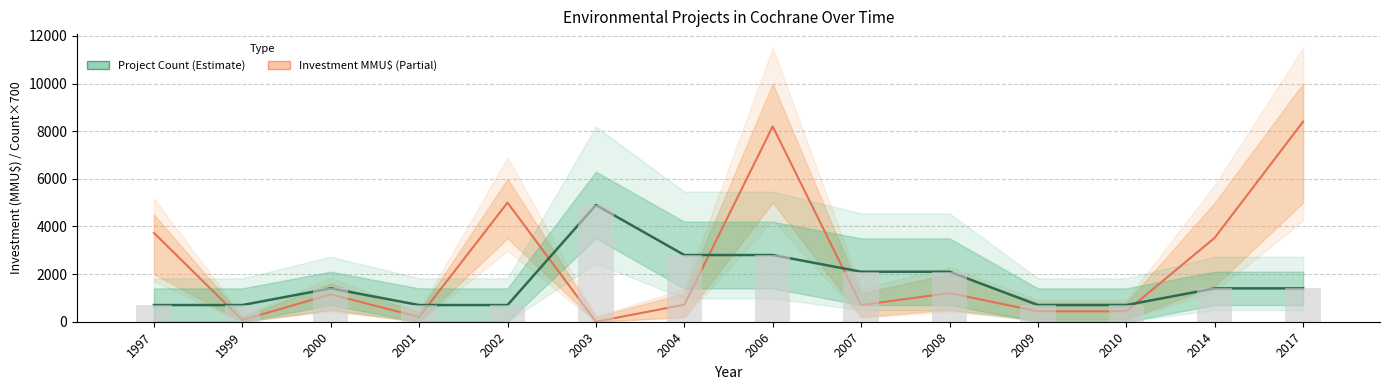

Between 1999 and 2010, which is larger?

2010